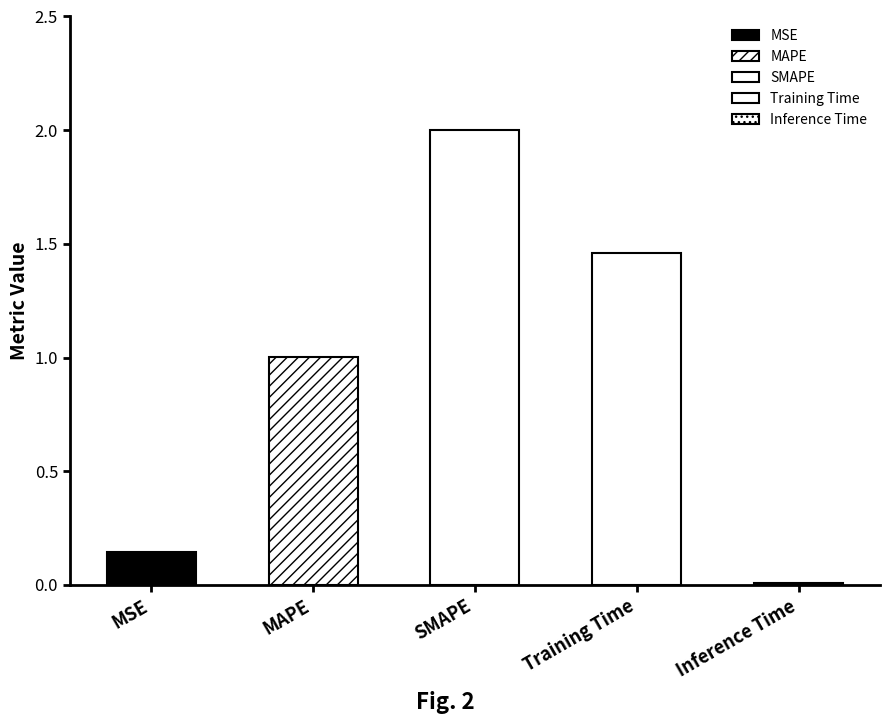

The chart shows a value of 0.1 at MSE. True or false?

True